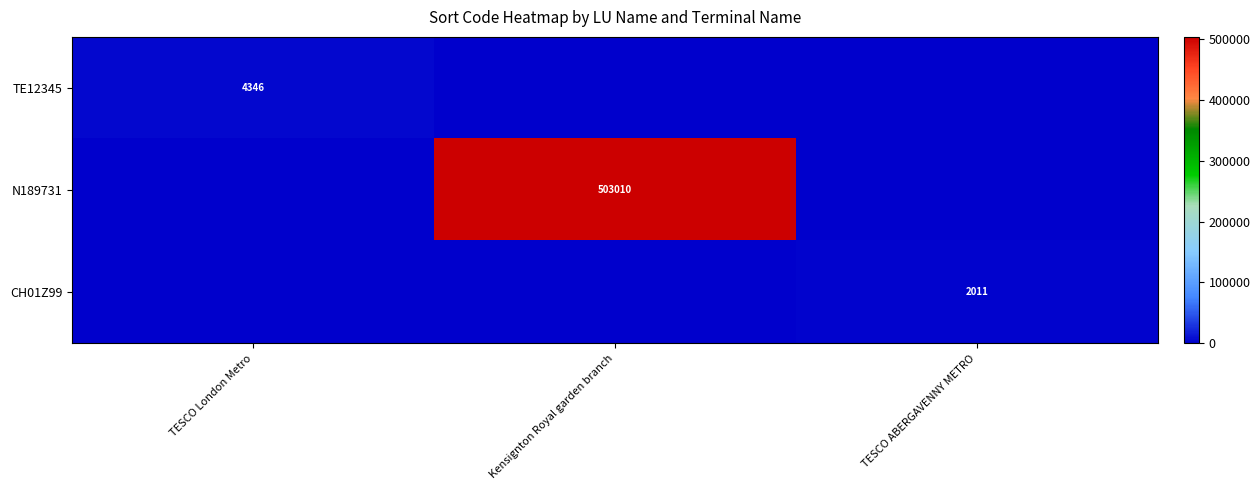

The value of CH01Z99 at TESCO ABERGAVENNY METRO is 858. True or false?

False